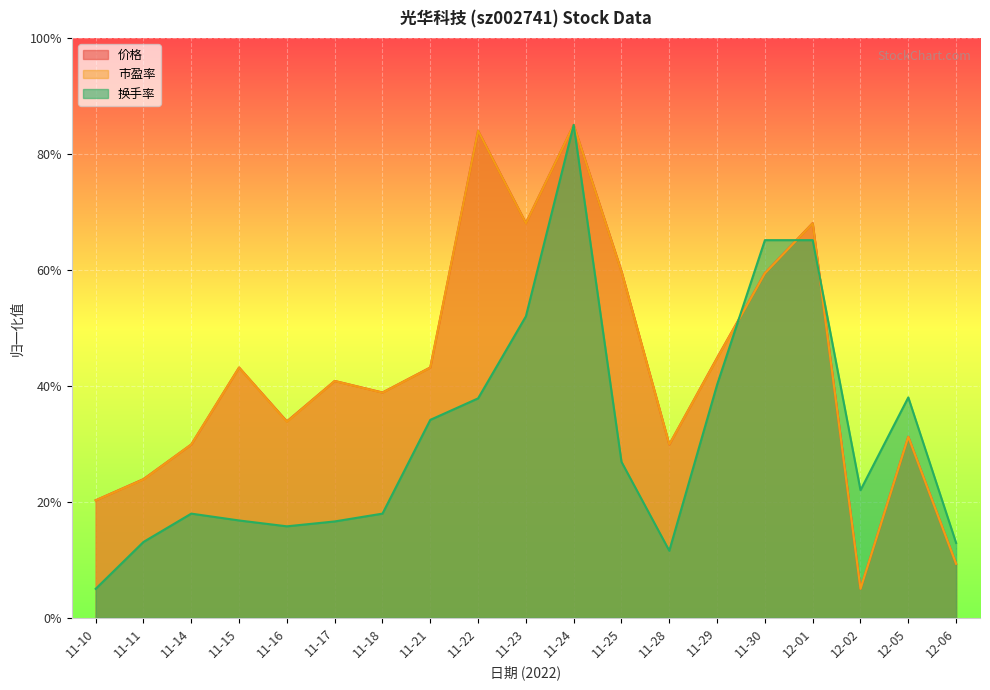

Where do 价格 and 换手率 first cross each other?

11-29 and 11-30